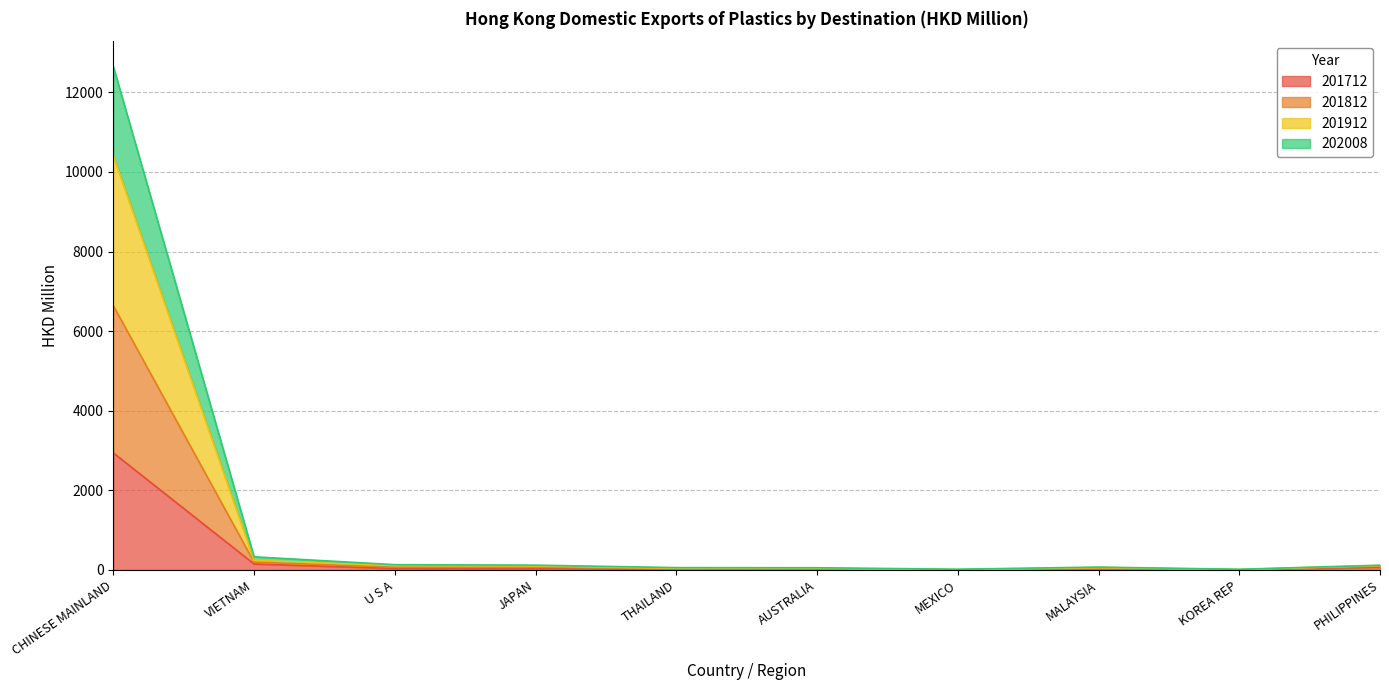

What is the maximum value shown in the chart?

12651.6